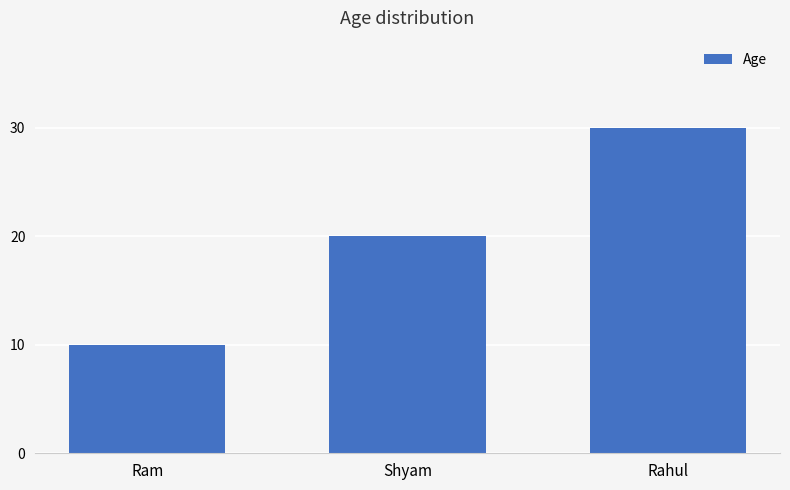

Does the chart contain any negative values?

No